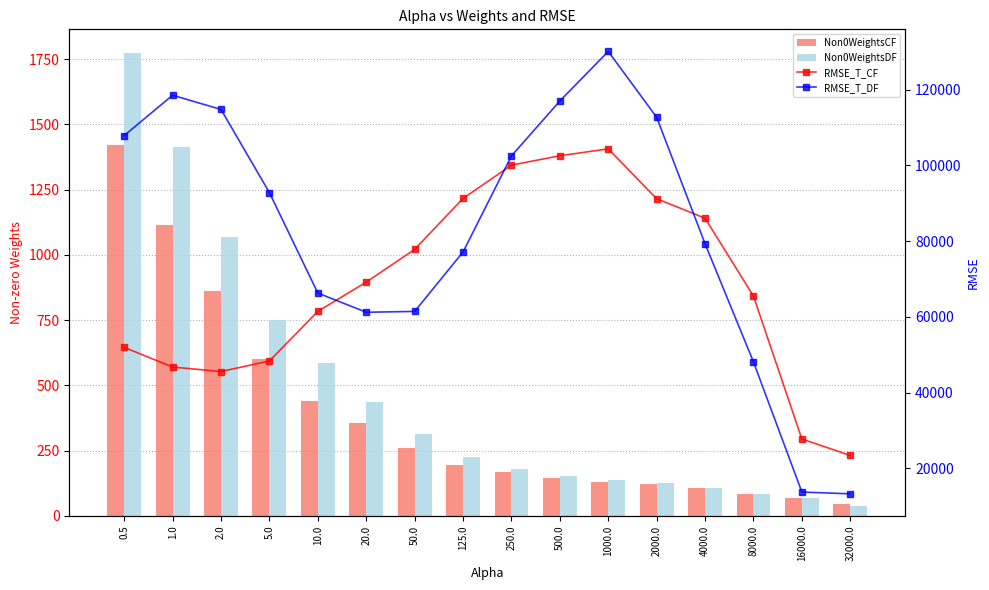

Which has a higher value, 16000.0 or 1000.0?

1000.0